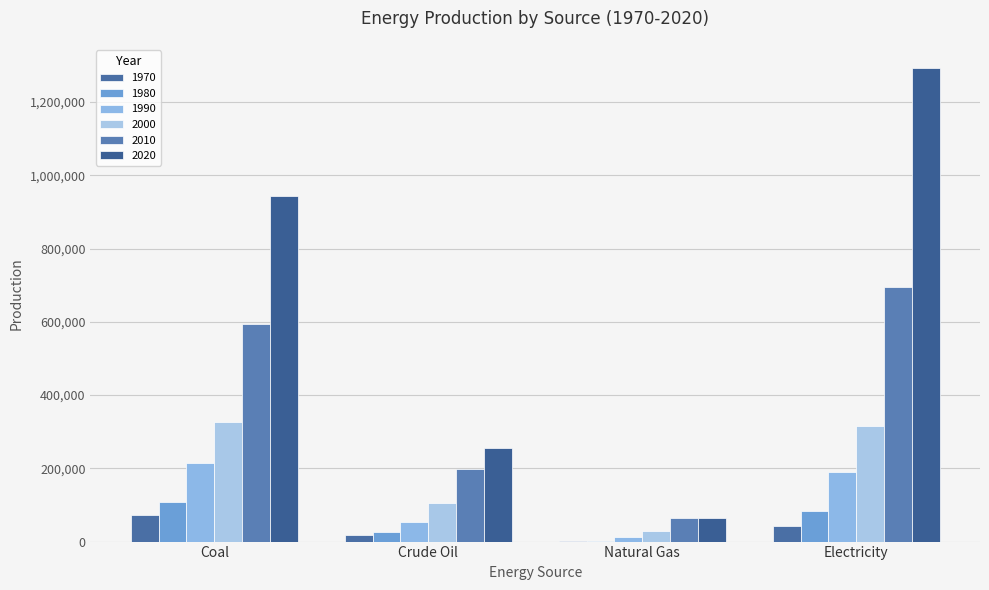

How many categories are shown in the chart?

4